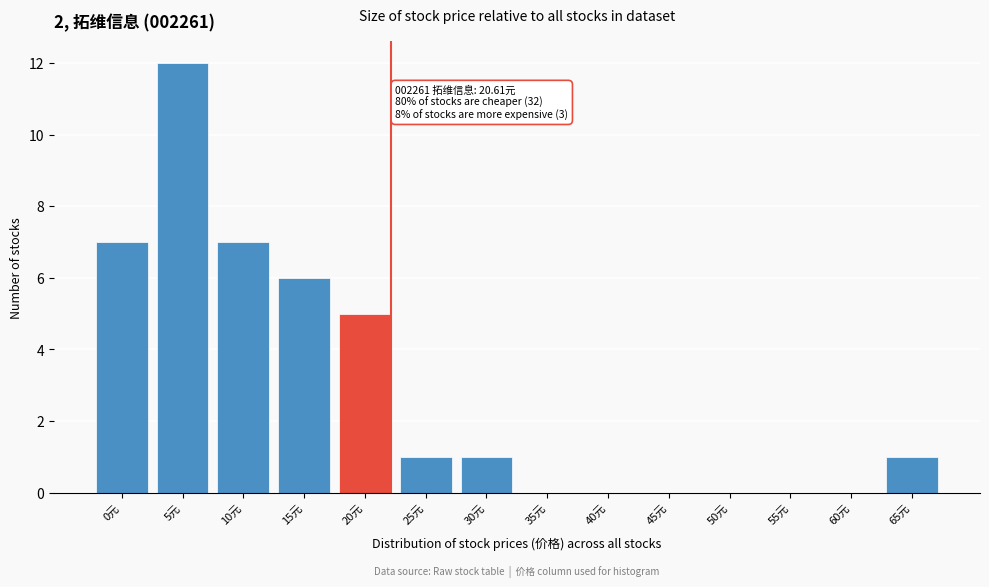

Reading right to left, list all the values displayed in this chart.

65元=1	60元=0	55元=0	50元=0	45元=0	40元=0	35元=0	30元=1	25元=1	20元=5	15元=6	10元=7	5元=12	0元=7